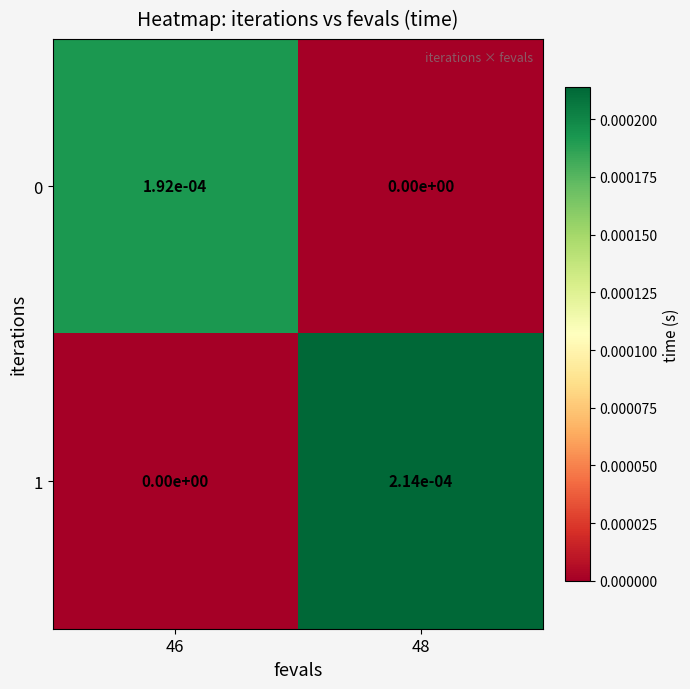

The value of 0 at 46 is 0.0. True or false?

True